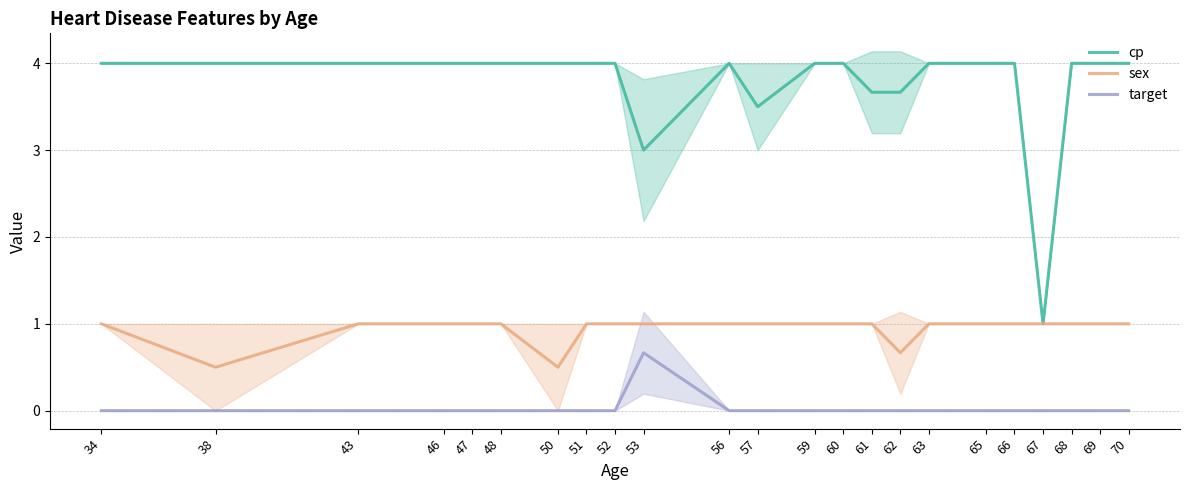

The target series shows 0.0 at 60. True or false?

True